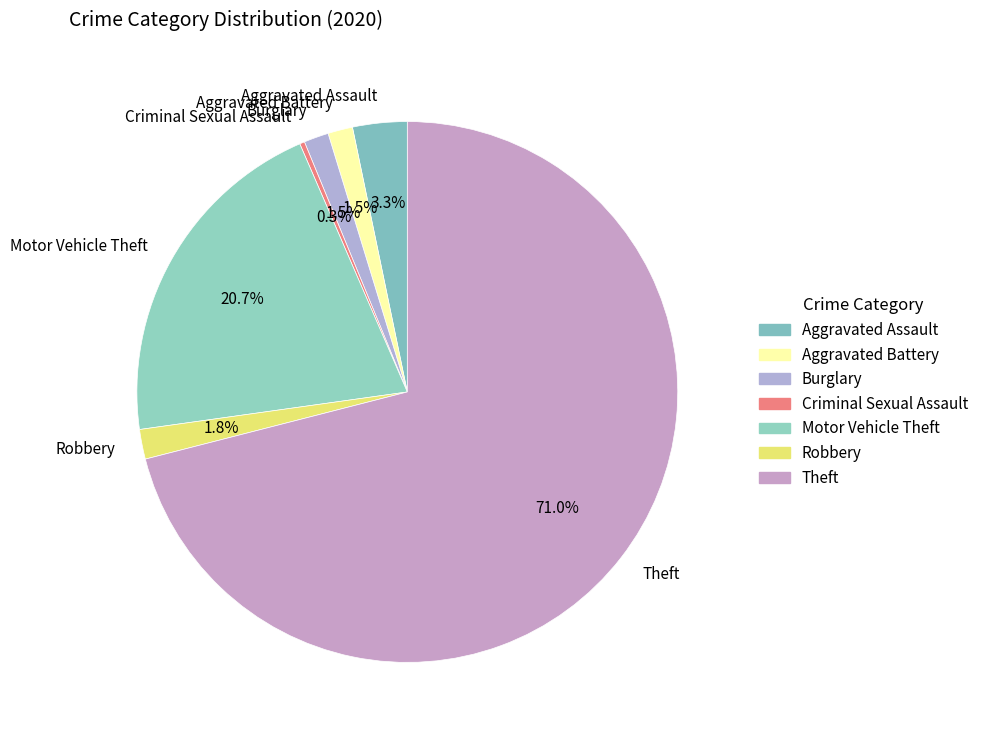

Between Criminal Sexual Assault and Theft, which is larger?

Theft